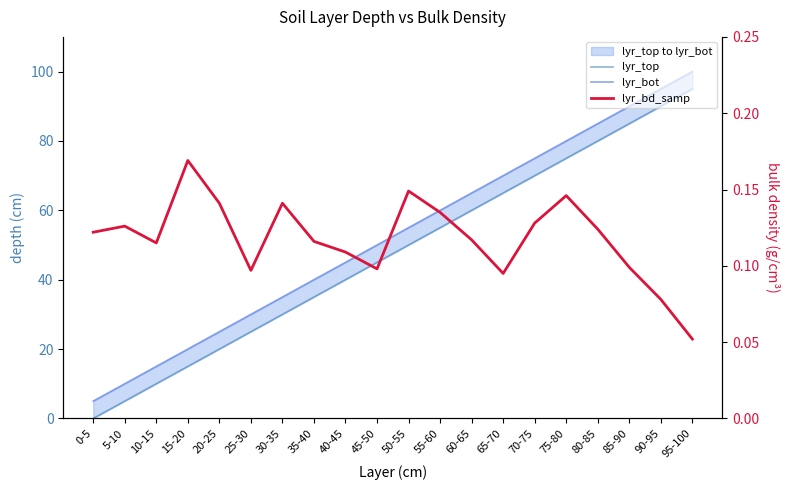

What is the total value across all series at 20-25?

45.1